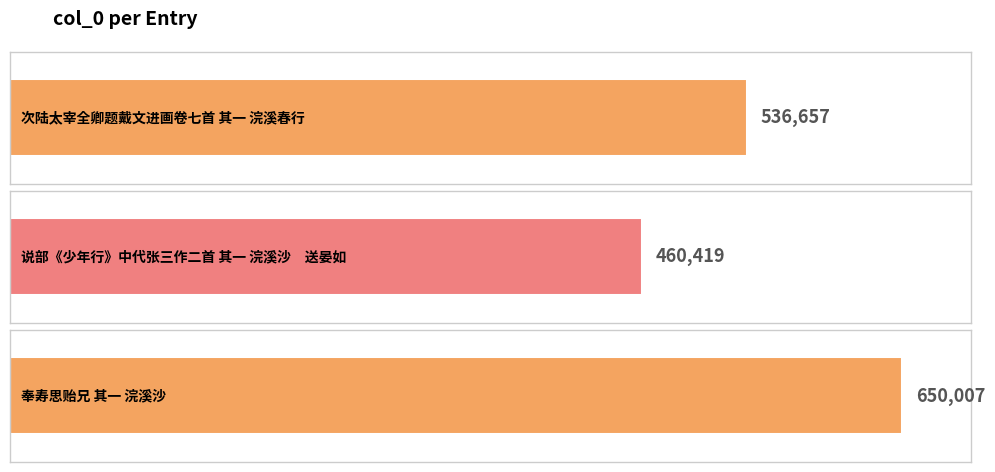

How many bars are there in total?

3